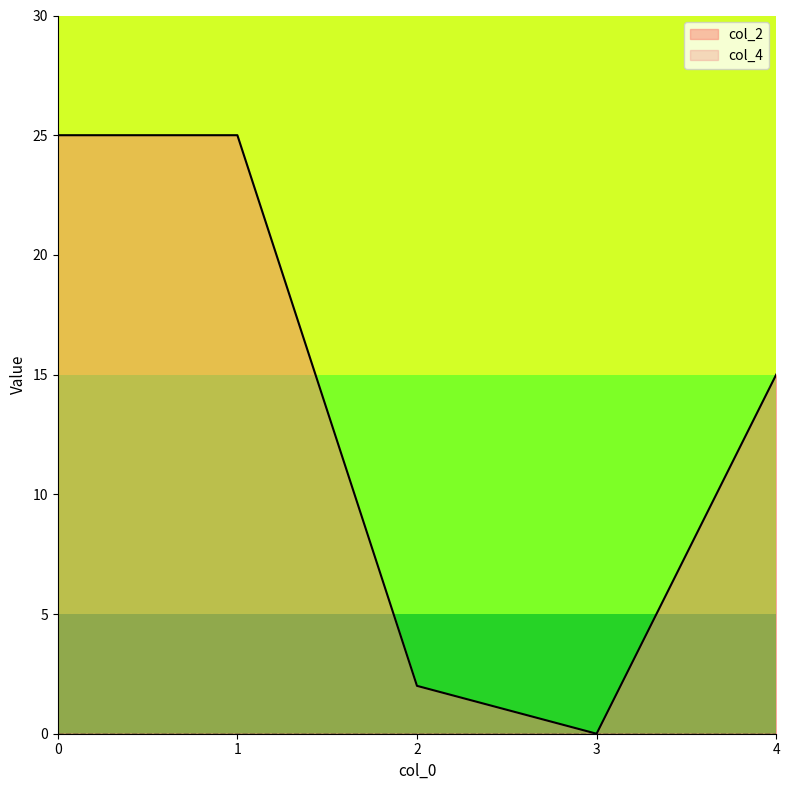

What is the difference between the maximum and minimum values?

25